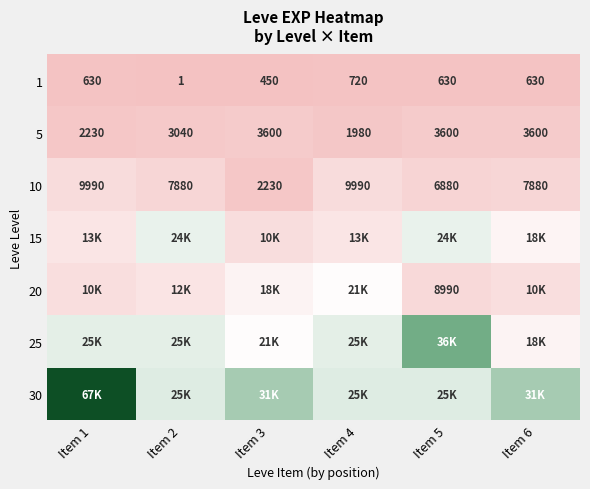

How many data points in 5 are less than 3600?

3